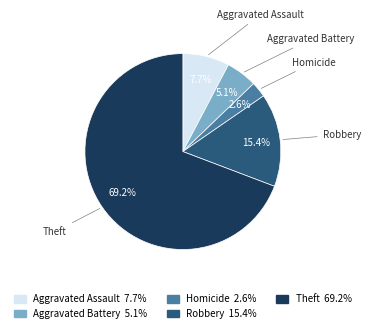

Count the number of slices in the pie.

5